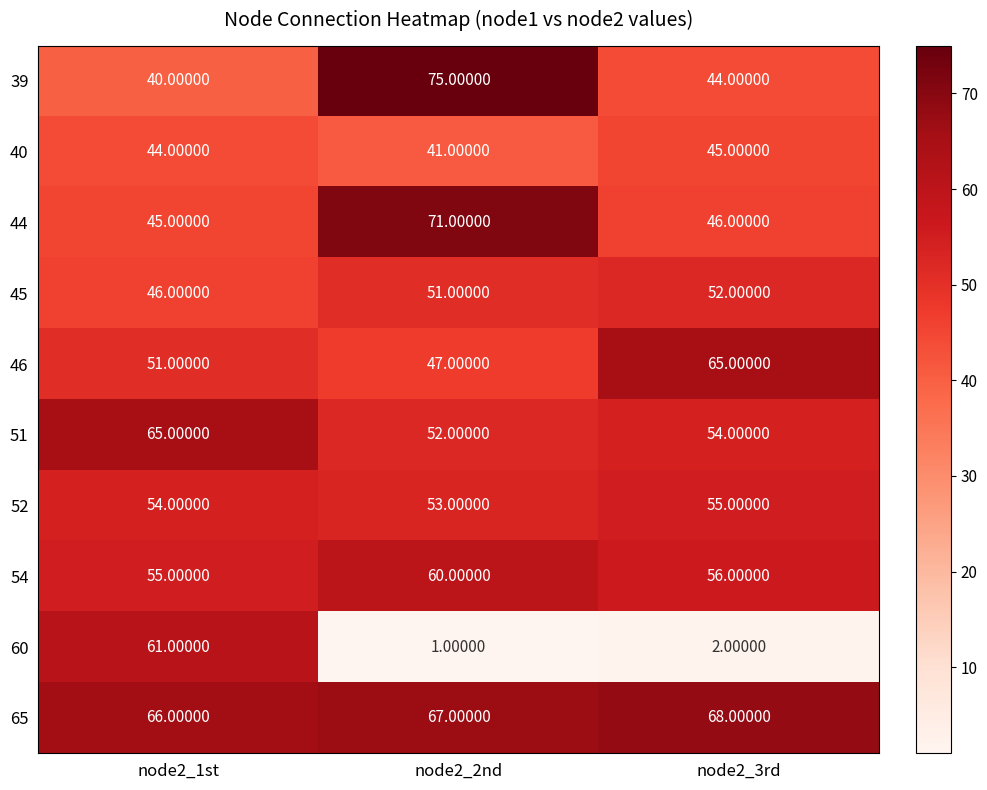

Which series has the widest spread of values?

60